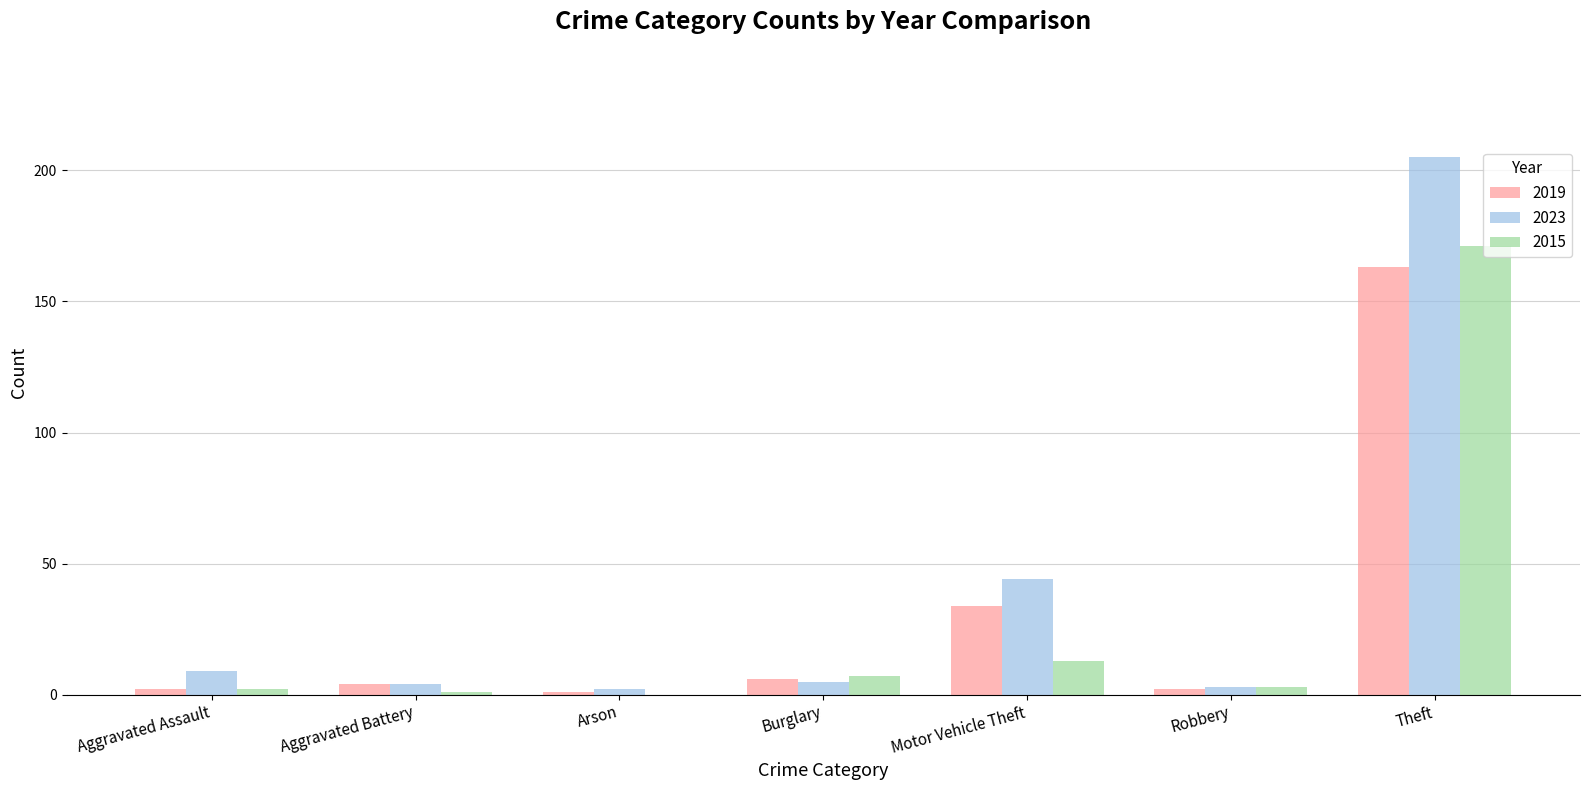

What is the sum of all 2019 values?

212